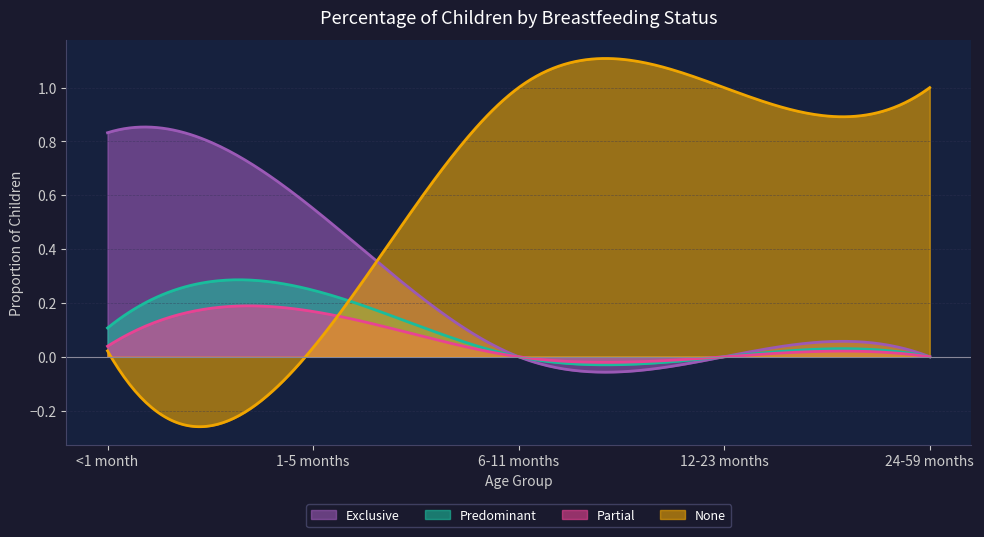

Reading right to left, extract all data points from this chart.

Exclusive: 24-59 months=0.0	12-23 months=0.0	6-11 months=0.0	1-5 months=0.6	<1 month=0.8
Predominant: 24-59 months=0.0	12-23 months=0.0	6-11 months=0.0	1-5 months=0.2	<1 month=0.1
Partial: 24-59 months=0.0	12-23 months=0.0	6-11 months=0.0	1-5 months=0.2	<1 month=0.0
None: 24-59 months=1.0	12-23 months=1.0	6-11 months=1.0	1-5 months=0.0	<1 month=0.0